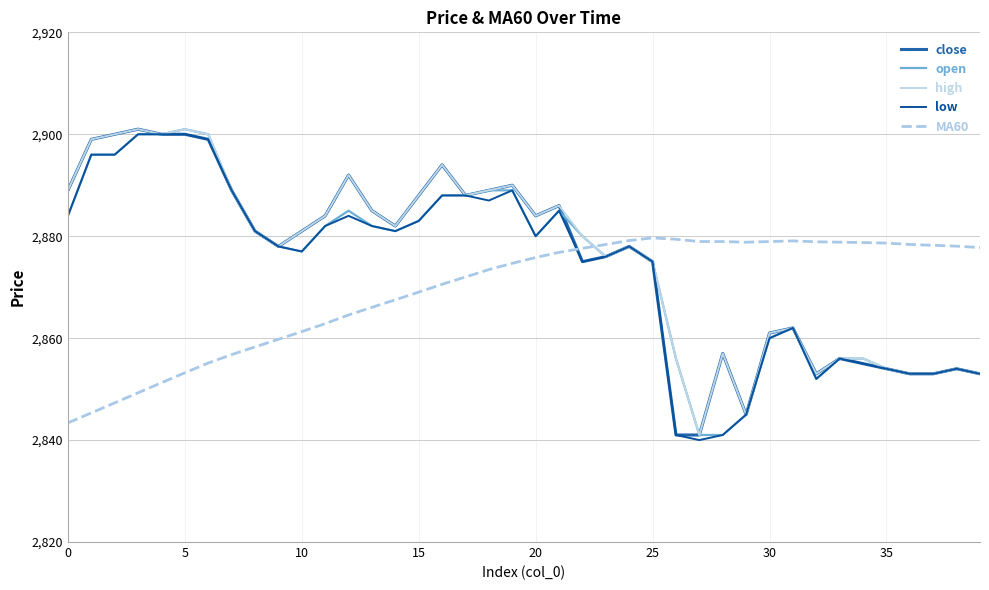

Does the chart display data point markers on the line(s)?

No